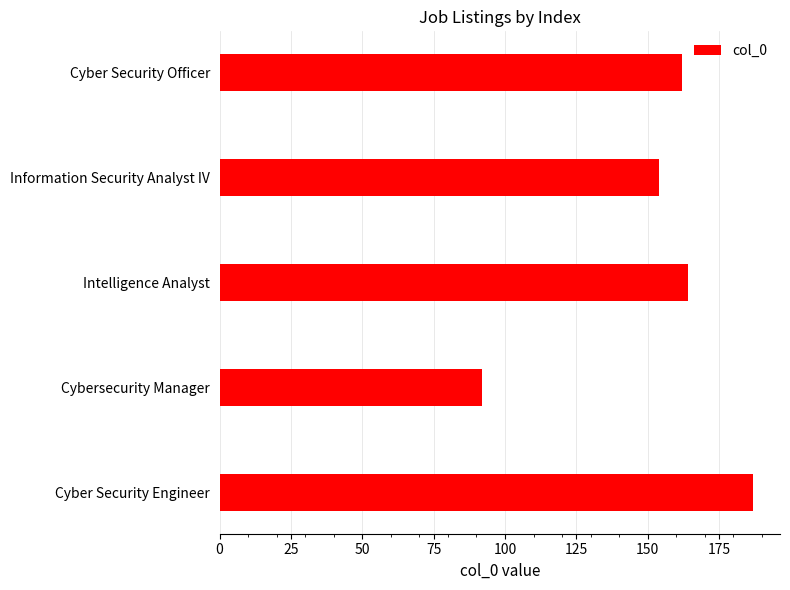

List the labels in order of value, largest first.

Cyber Security Engineer, Intelligence Analyst, Cyber Security Officer, Information Security Analyst IV, Cybersecurity Manager